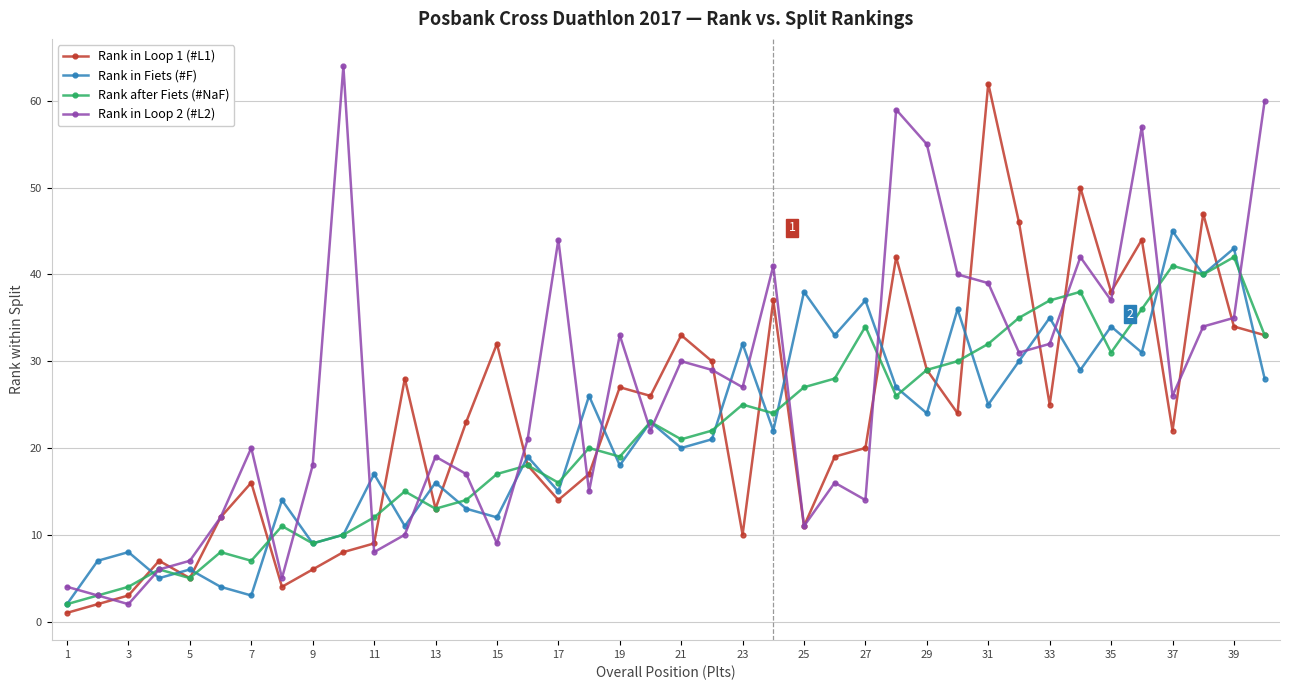

True or false: Rank in Loop 1 (#L1) has more than 1 points higher than both neighbors.

True